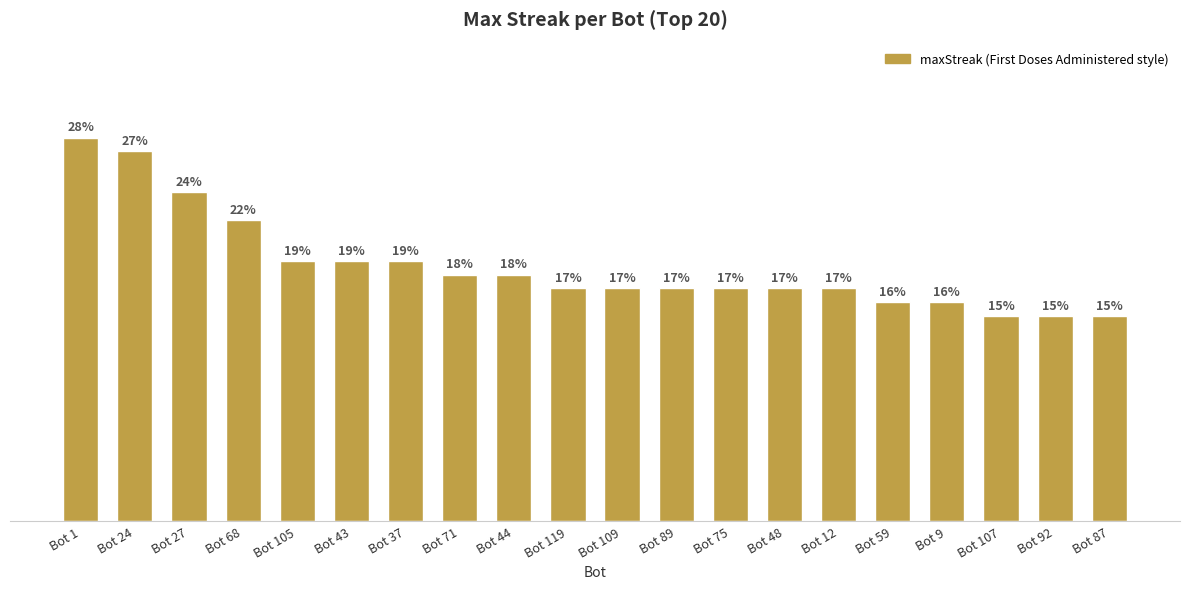

Are the bars grouped side by side (vs. stacked)?

No